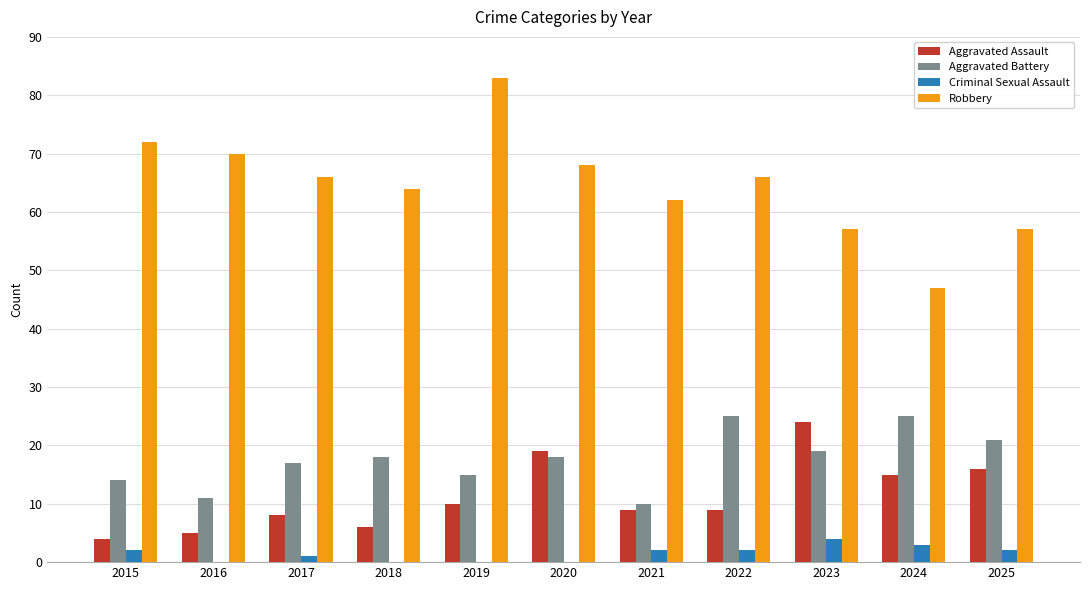

What is the sum of the Robbery values at 2021 and 2024?

109